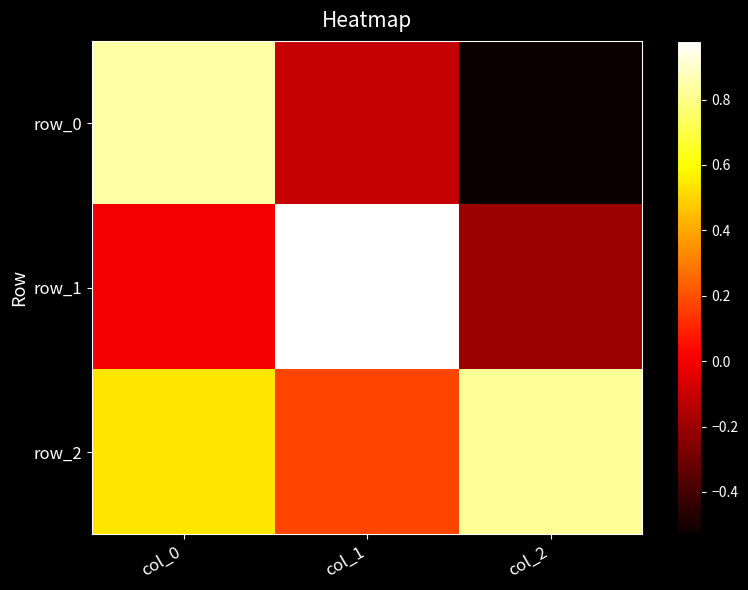

List the series in order of their overall mean, highest first.

row_2, row_1, row_0